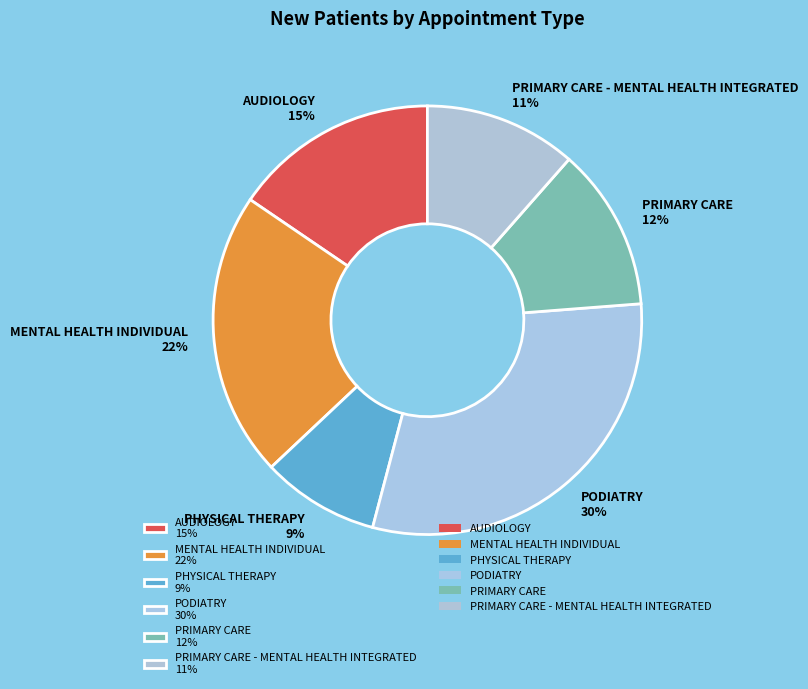

Count the number of slices in the pie.

6